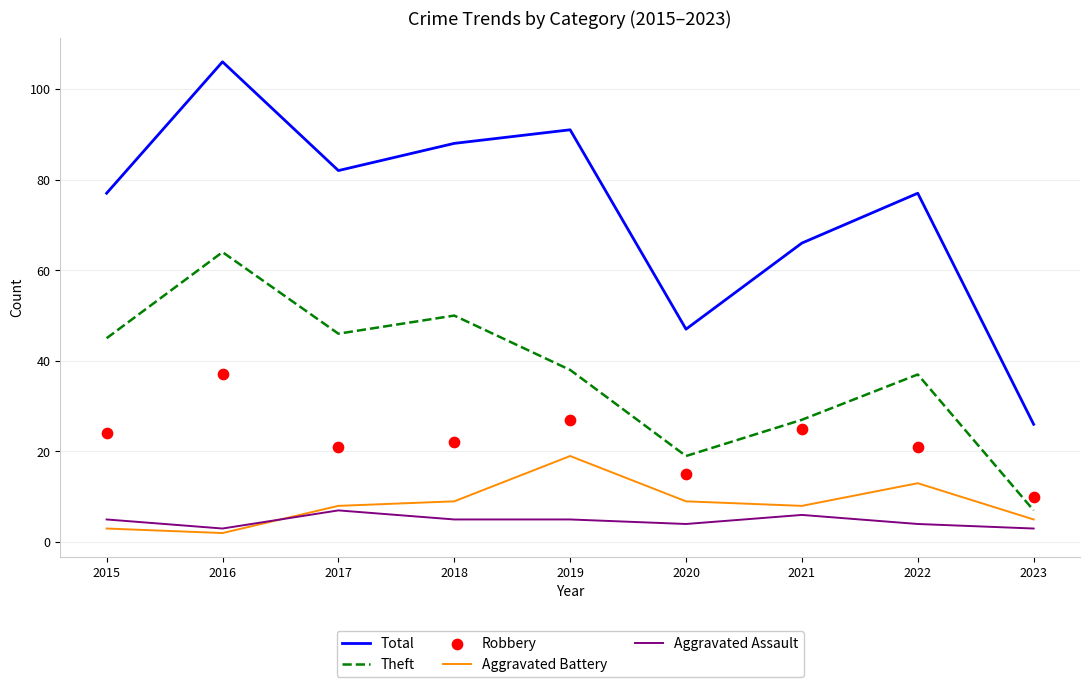

At how many categories does at least one series exceed 48?

7